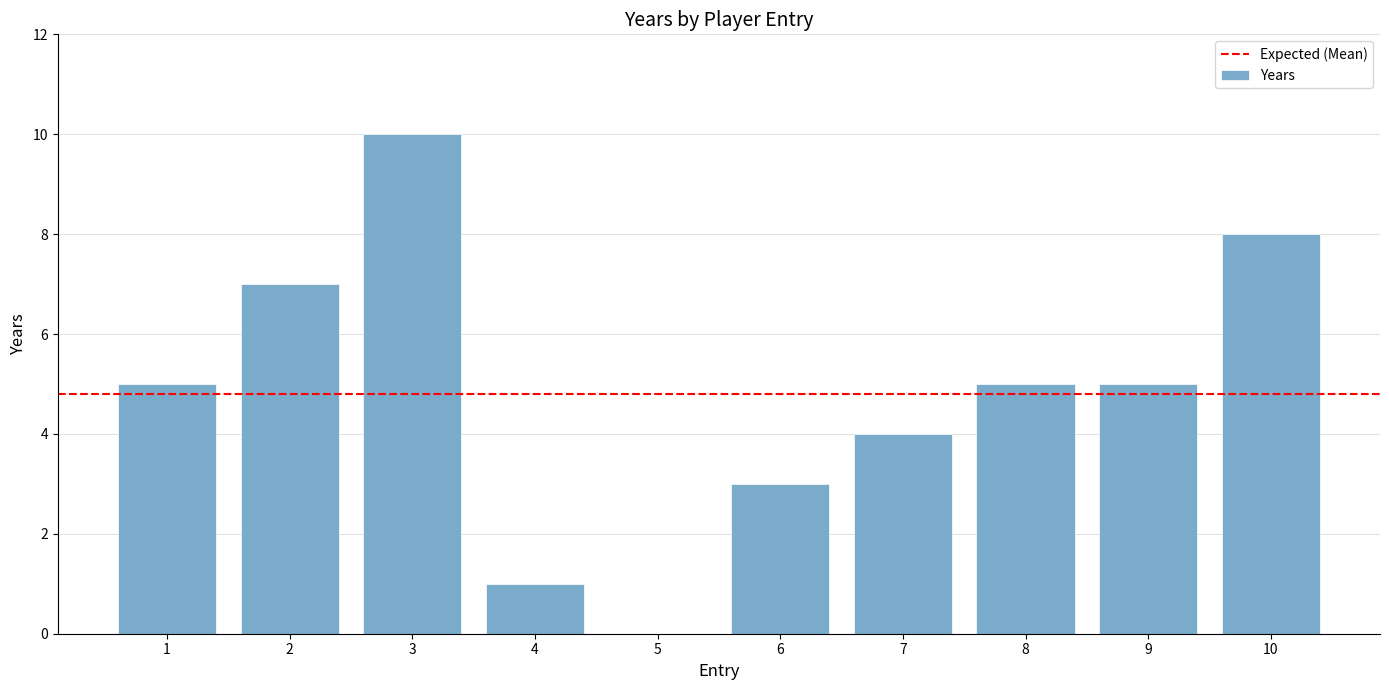

What is the sum of all values?

48